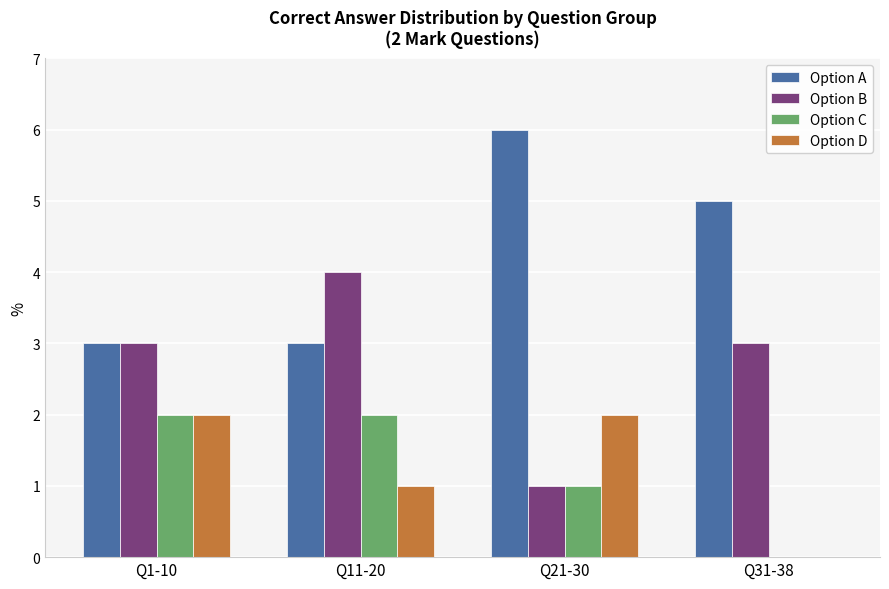

Count the number of categories in the chart.

4